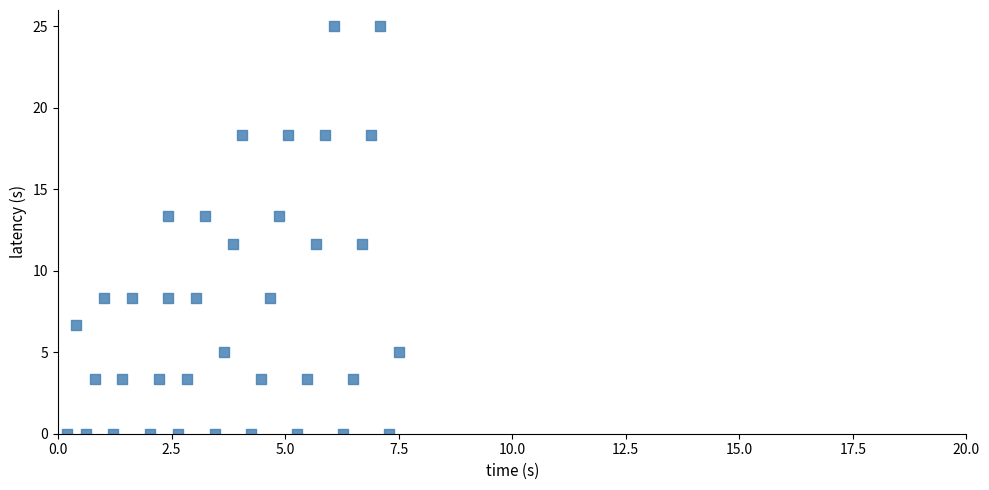

What is the range of Y values (max minus min)?

25.0